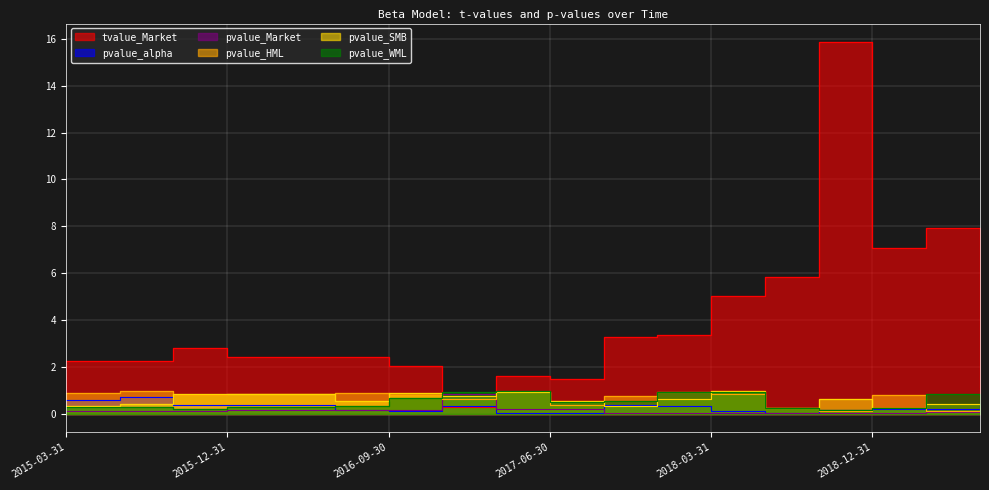

At which label is pvalue_alpha closest to 0?

2017-06-30